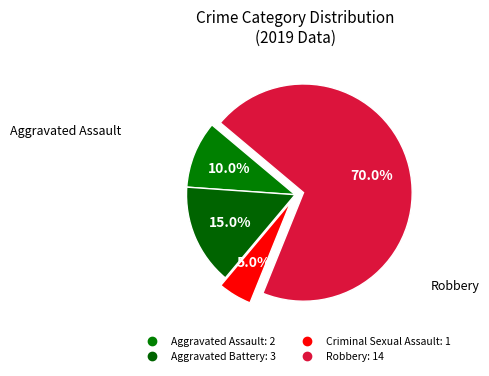

Count the number of slices in the pie.

4